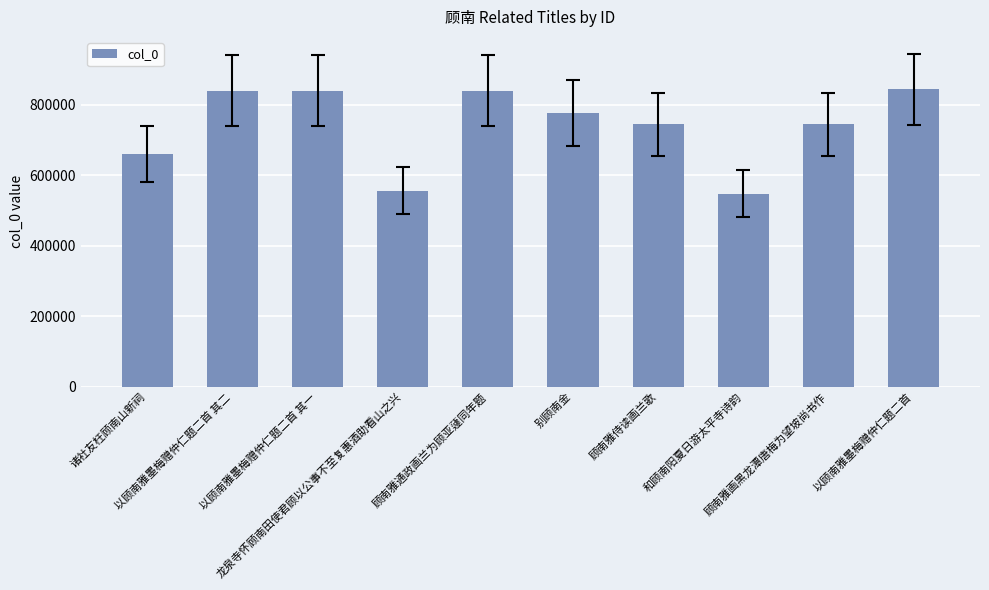

Does the chart contain any negative values?

No